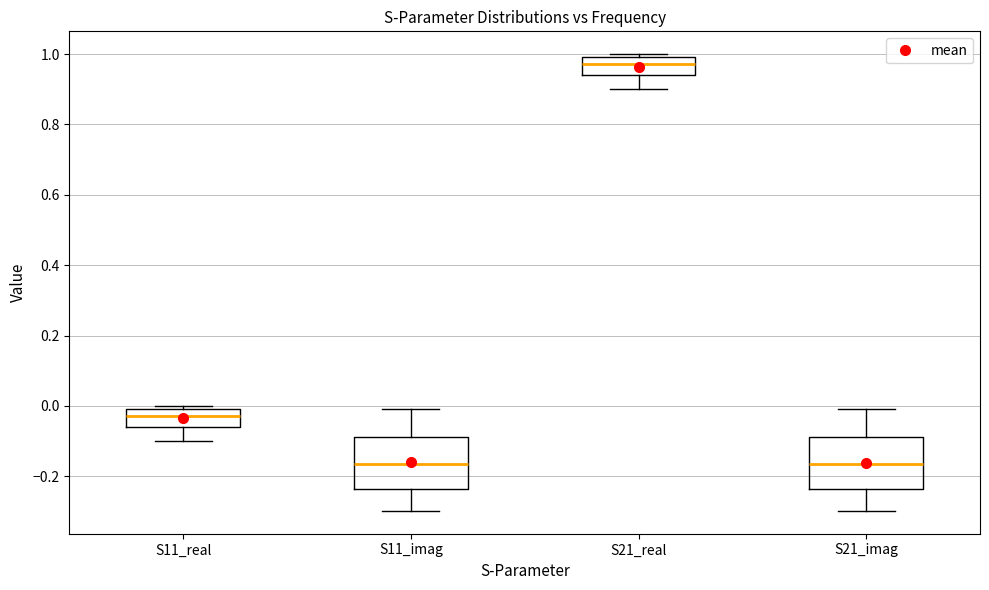

Reading left to right, read every box against the y-axis: the position of its median line, the range the box covers, and the ends of its whiskers. The values are not printed on the chart, so give them approximately, as read against the axis.

S11_real: median -0.02, box -0.06 to 0.00, whiskers -0.10 to 0.00 (just above the box's upper edge)
S11_imag: median -0.16, box -0.24 to -0.08, whiskers -0.30 to 0.00
S21_real: median 0.98, box 0.94 to 1.00, whiskers 0.90 to 1.00 (just above the box's upper edge)
S21_imag: median -0.16, box -0.24 to -0.08, whiskers -0.30 to 0.00